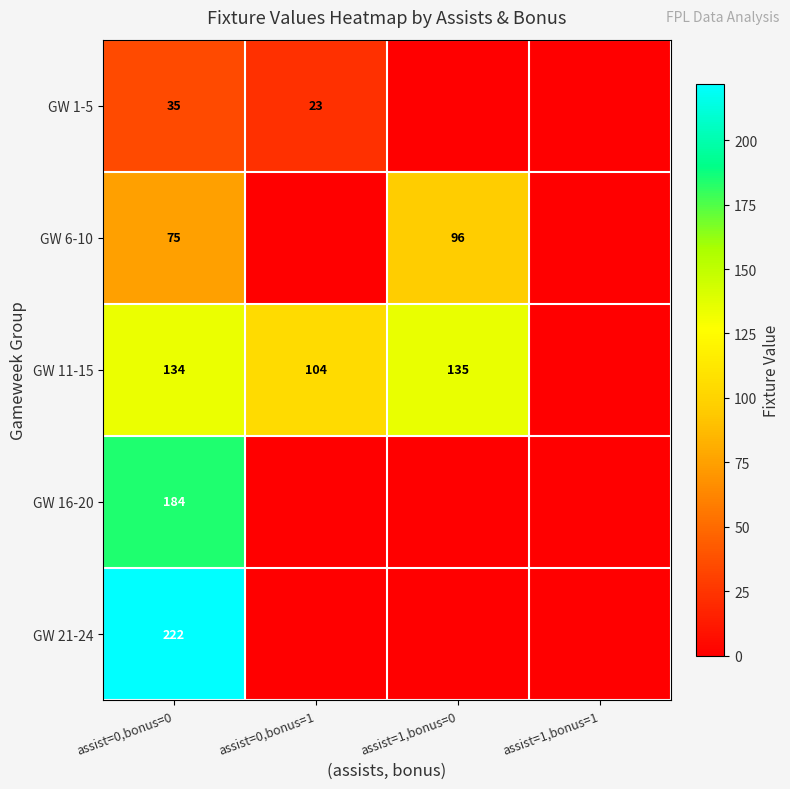

Is it true that GW 6-10 equals 110 at assist=0,bonus=0?

False